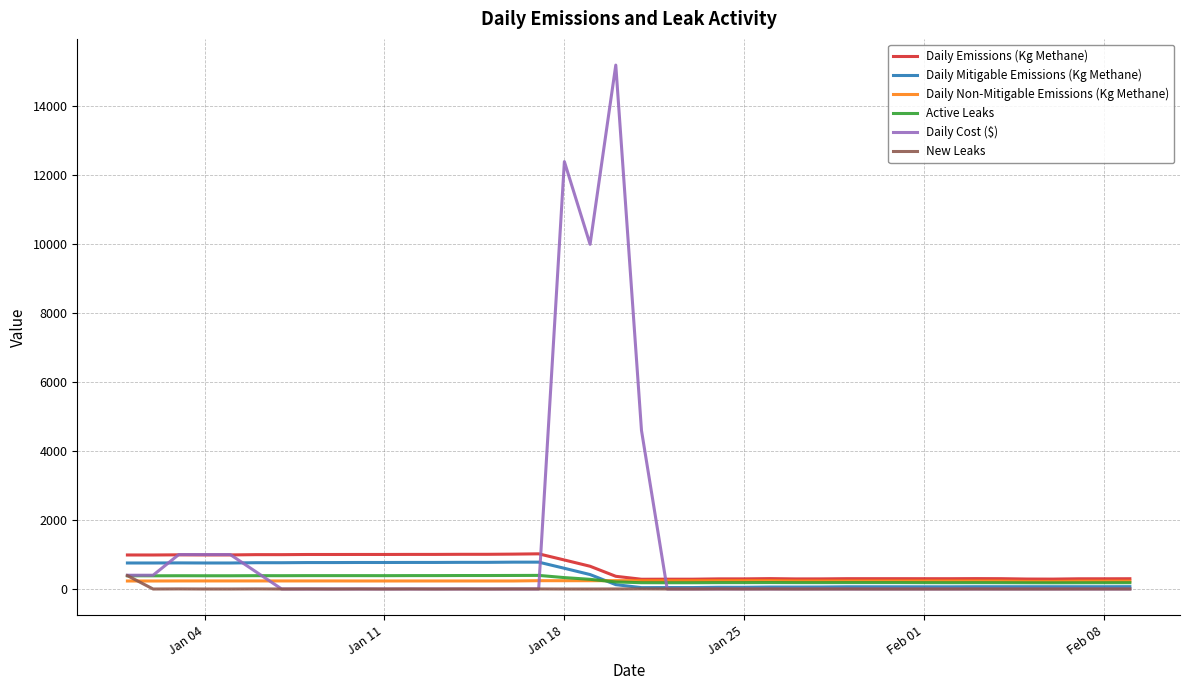

Which series has the largest range (max minus min)?

Daily Cost ($)